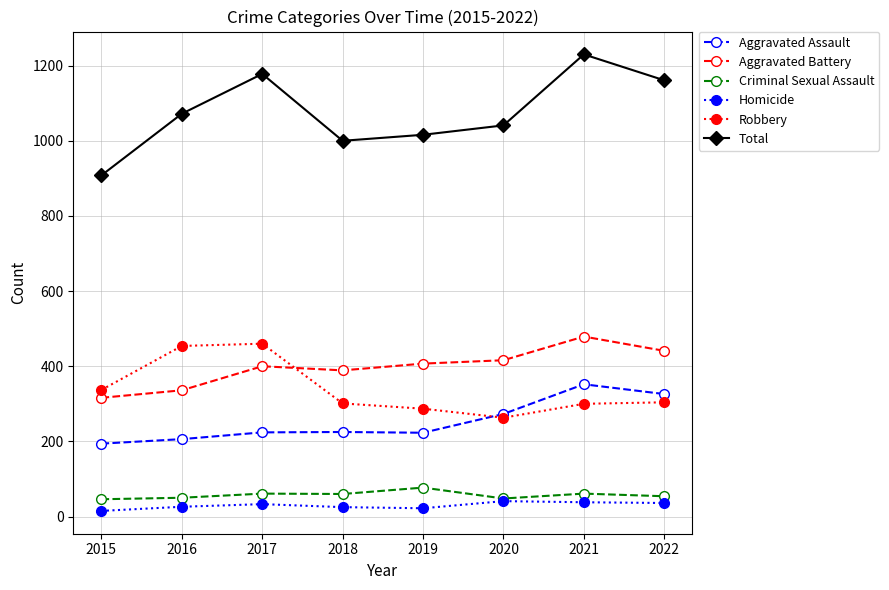

Is it true that Total equals 1178 at 2017?

True